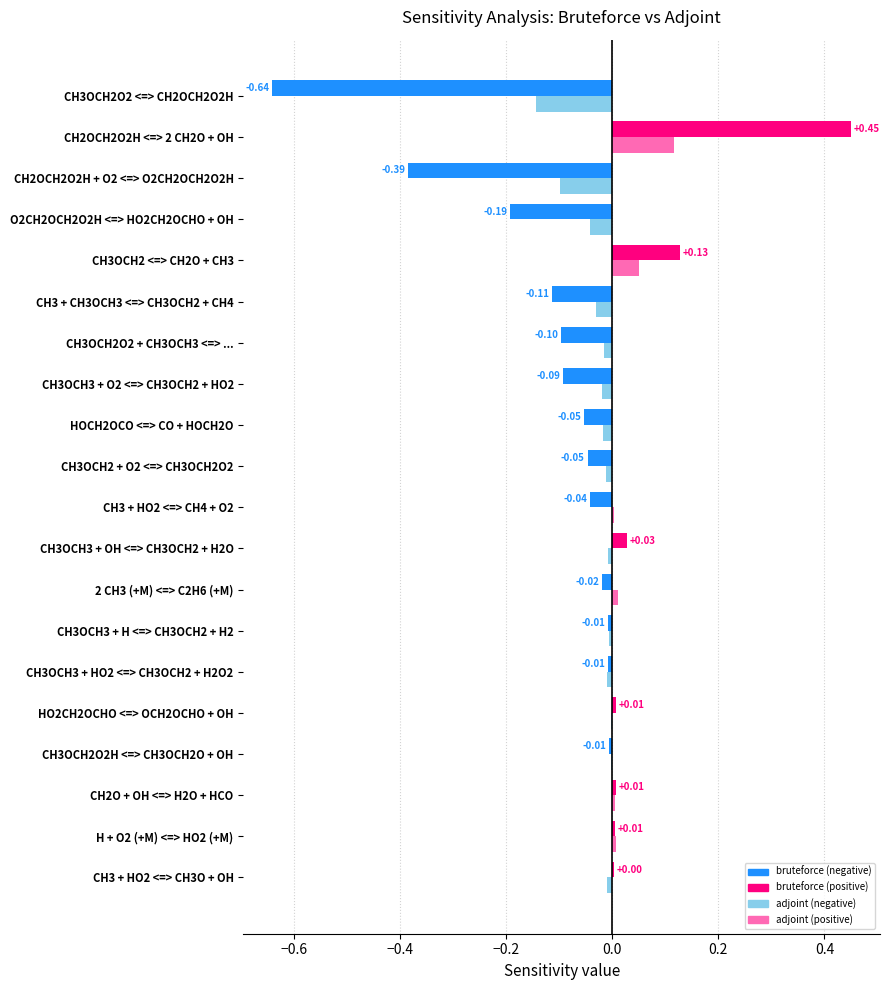

What is the sum of all bruteforce values?

-1.1